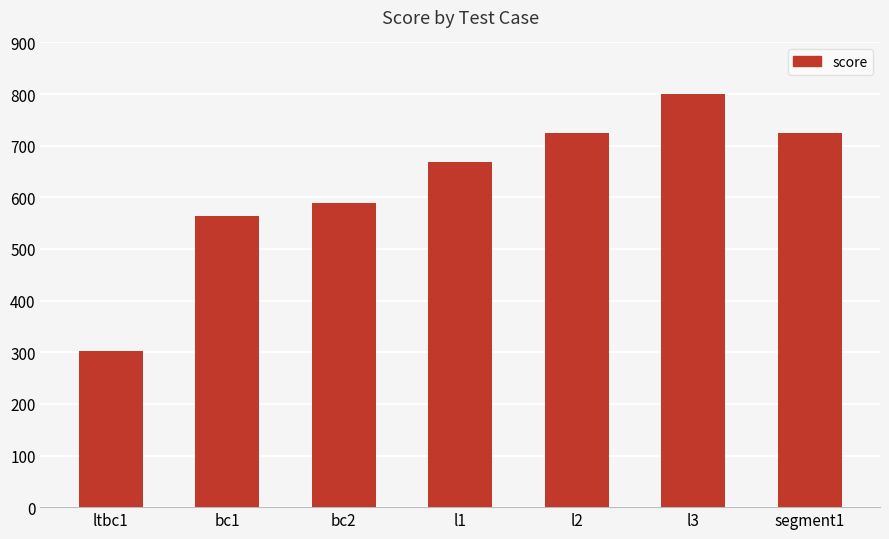

Between segment1 and ltbc1, which is larger?

segment1